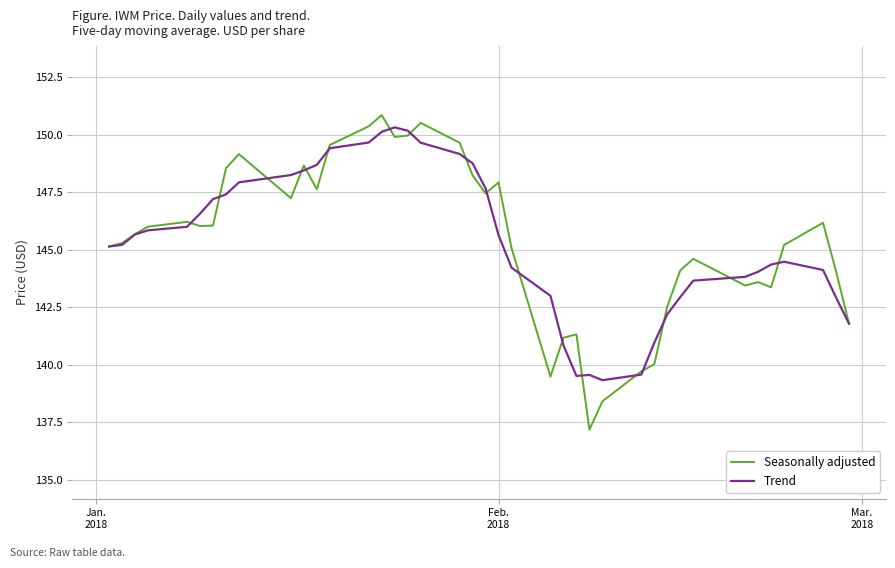

Which series has the widest spread of values?

Seasonally adjusted